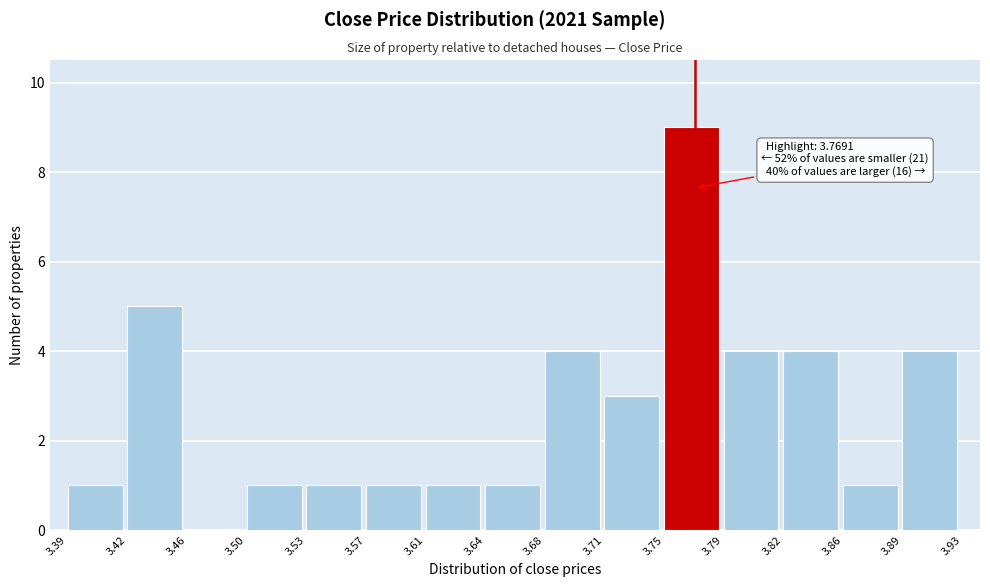

Over which range of the x-axis is the bar tallest?

3.75 to 3.79